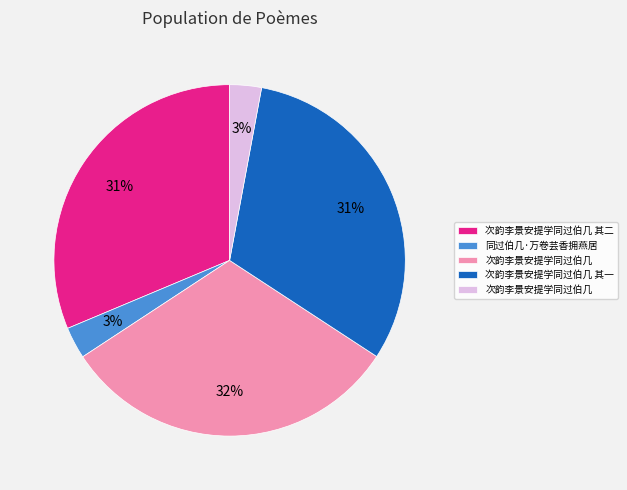

Is there a majority slice in this chart?

No